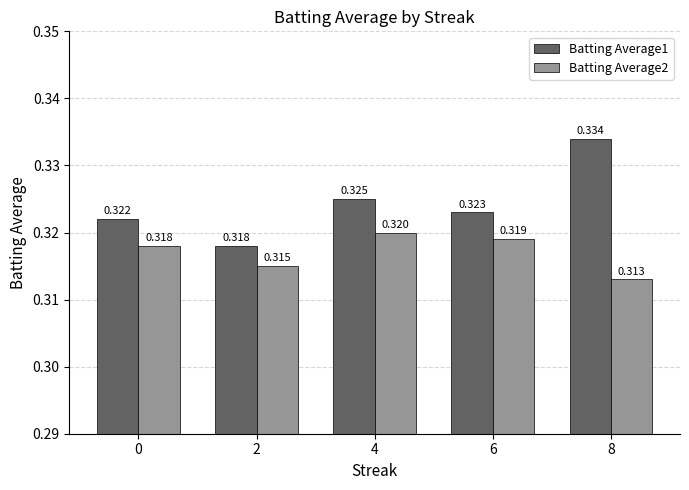

At how many categories does at least one series exceed 0?

5